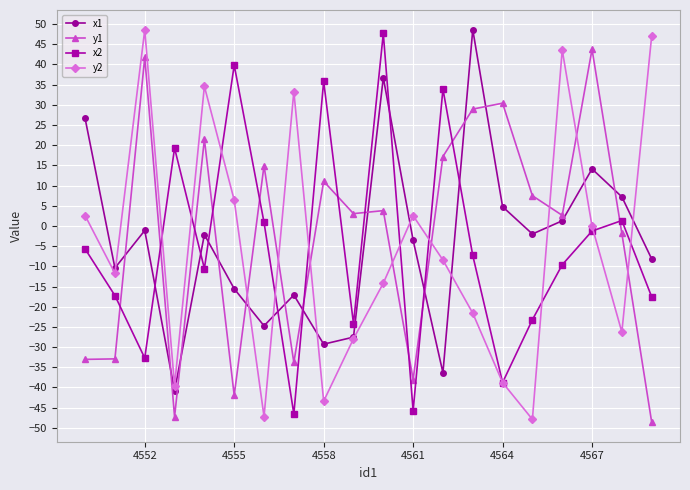

Which series ends up on top after the final intersection of y1 and x2?

x2